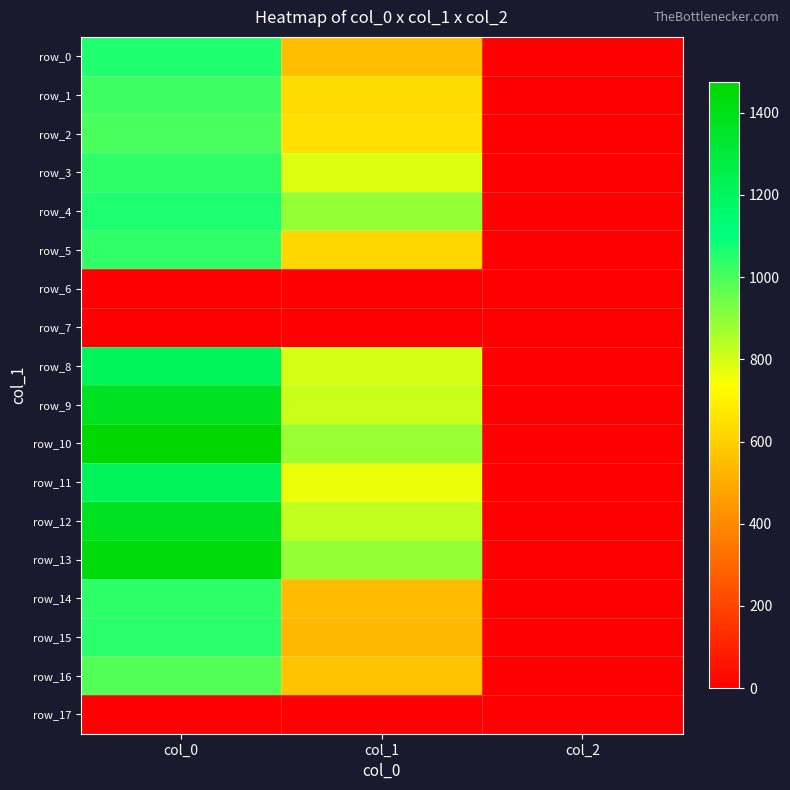

At which category is the sum across all series the highest?

col_0